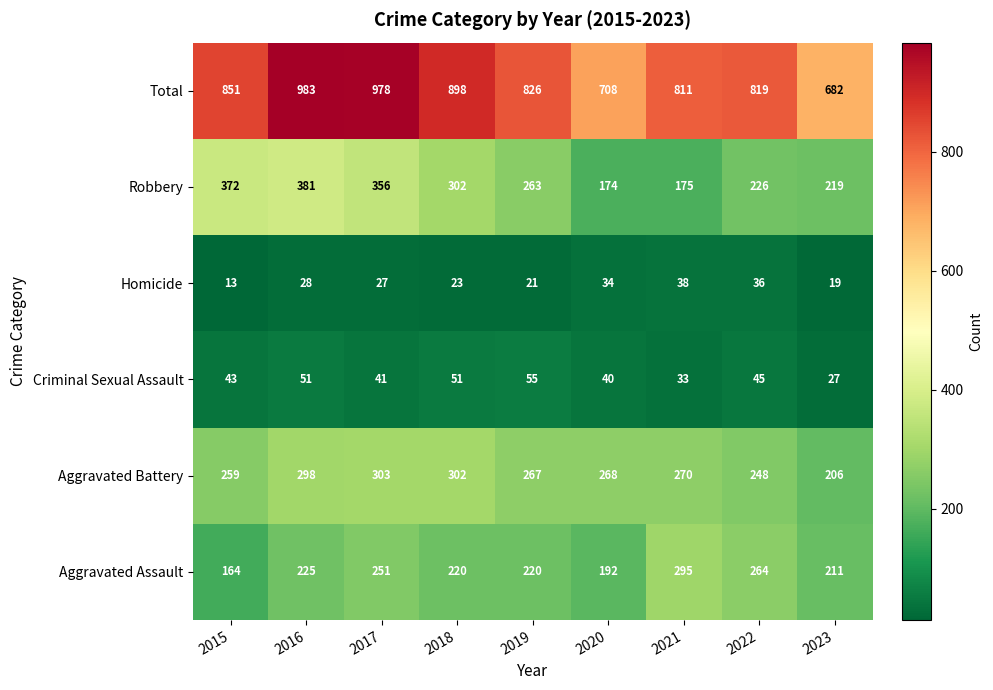

The value of Robbery at 2023 is 286. True or false?

False